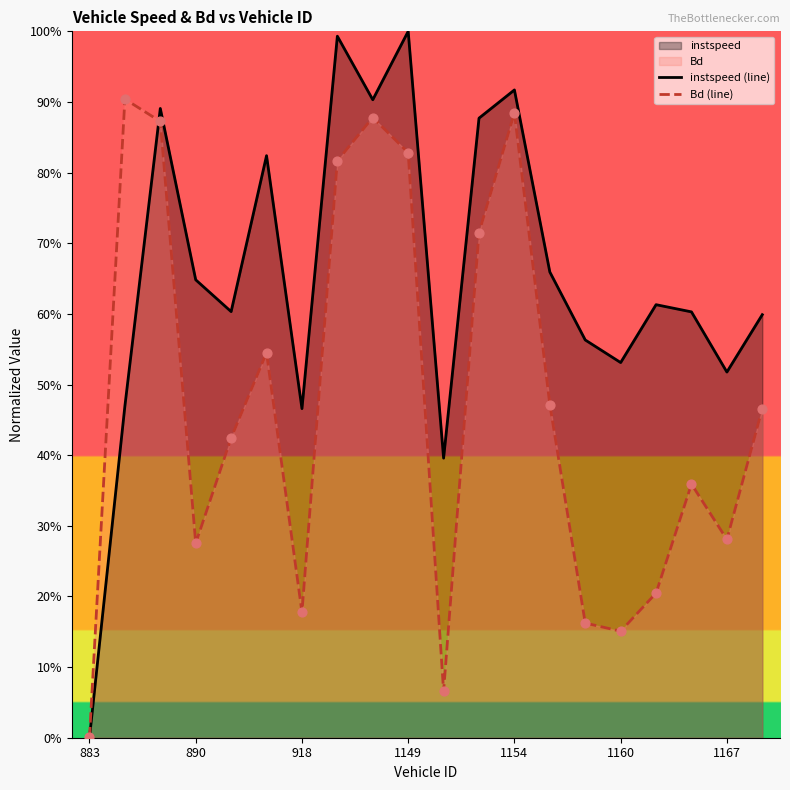

Is the value of Bd (line) at 17 greater than the value of instspeed (line) at 17?

No